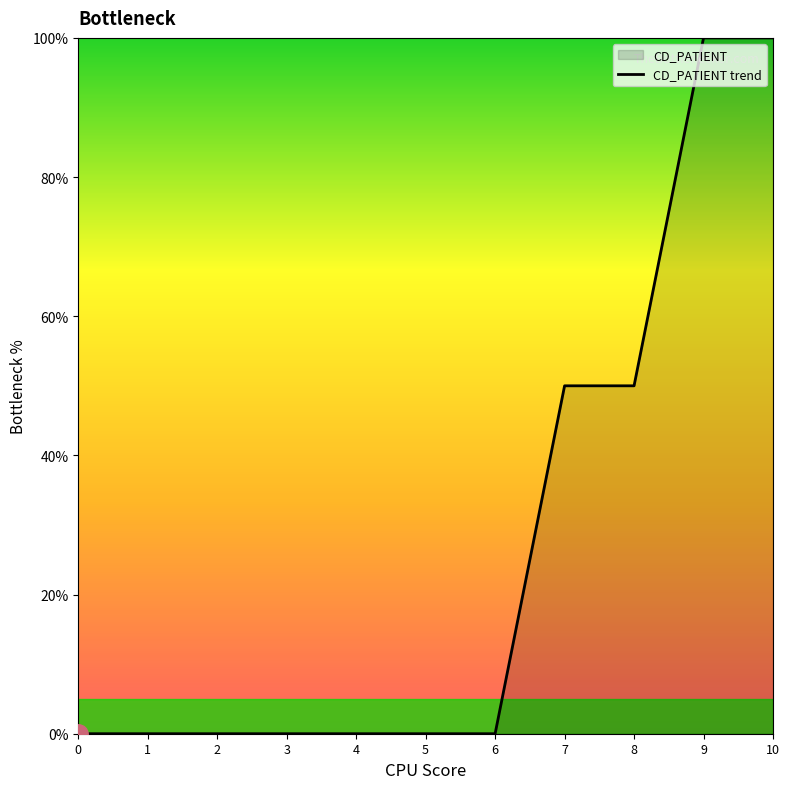

How many data points are above 0?

4